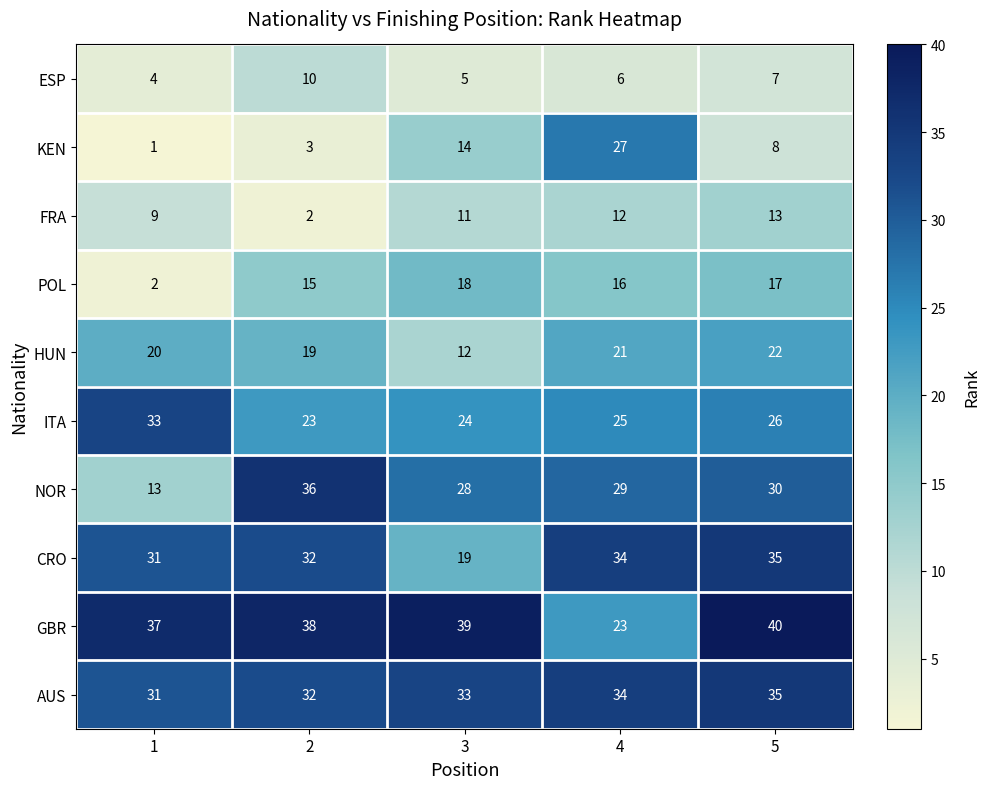

Rank the categories by AUS value from highest to lowest.

5, 4, 3, 2, 1